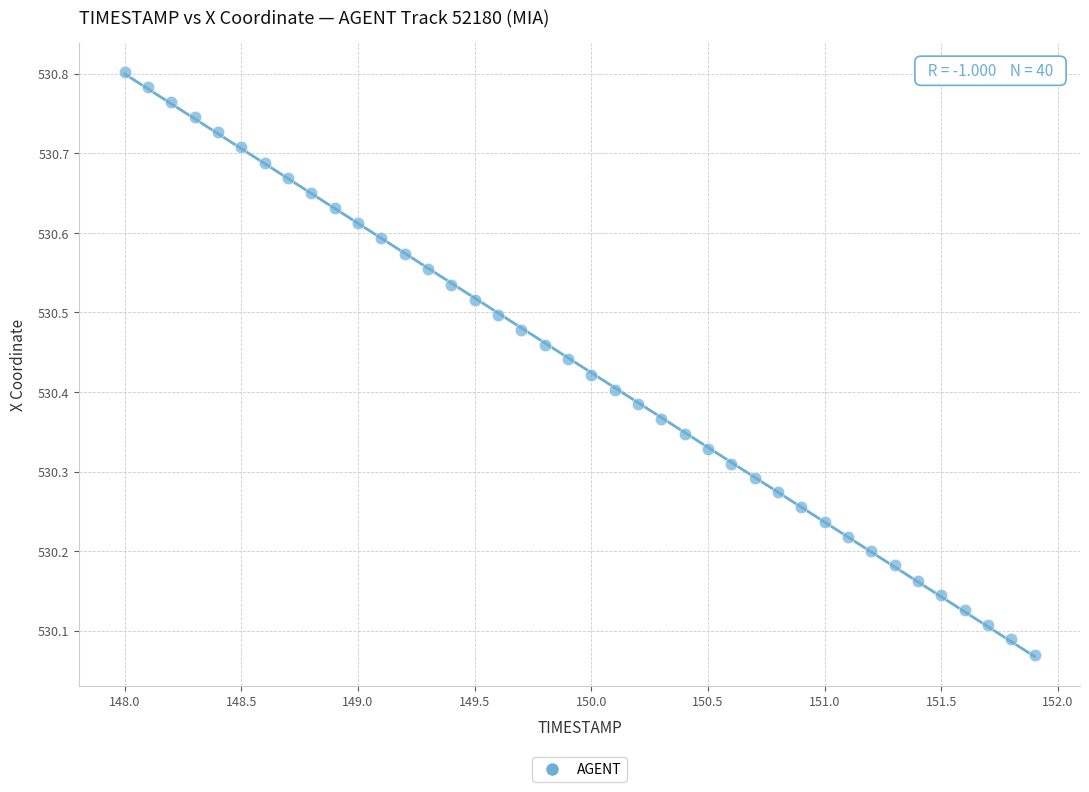

What is the range of X values (max minus min)?

3.9